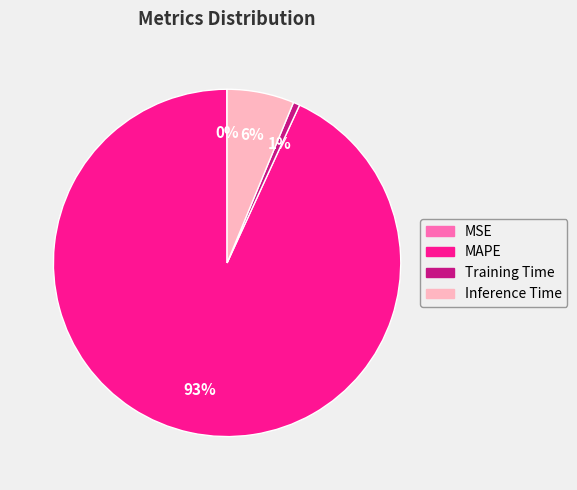

Which category has the biggest portion of the pie?

MAPE